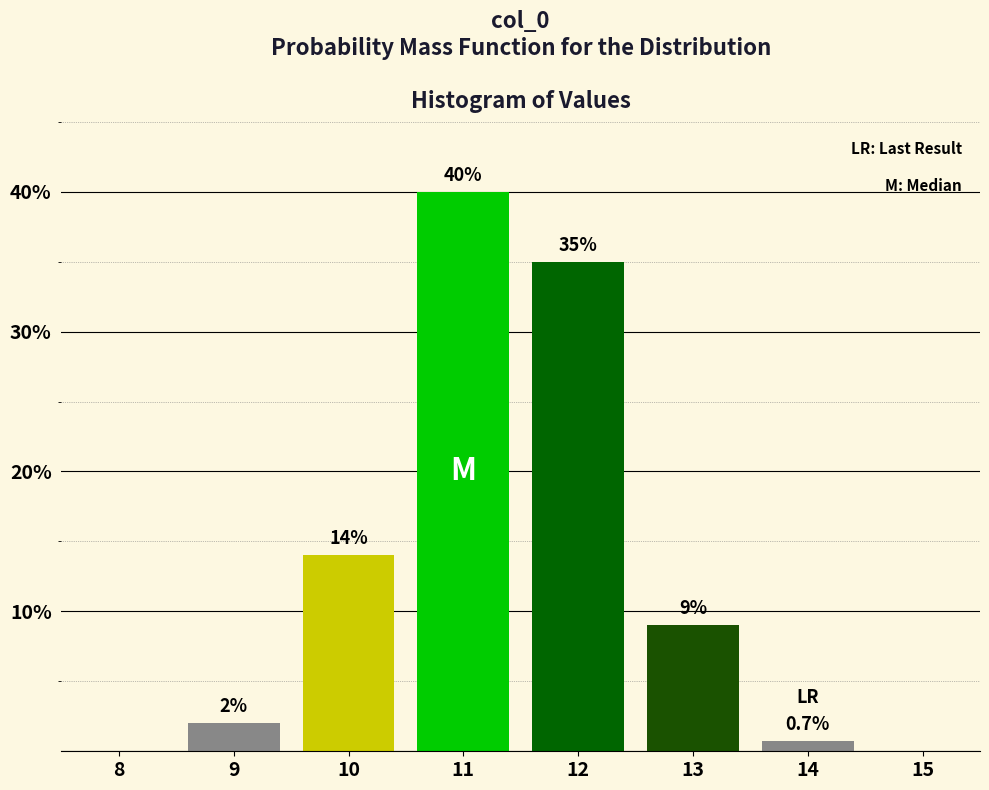

Reading left to right, transcribe all the data shown in this chart.

8=0.0	9=2.0	10=14.0	11=40.0	12=35.0	13=9.0	14=0.7	15=0.0